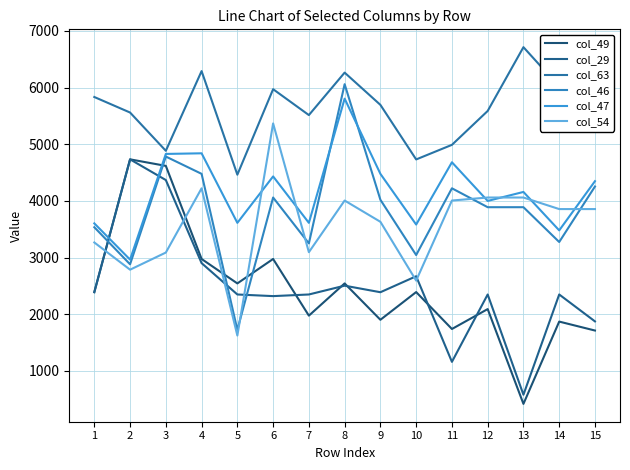

True or false: col_63 has a value of 11180.8 at 8.

False